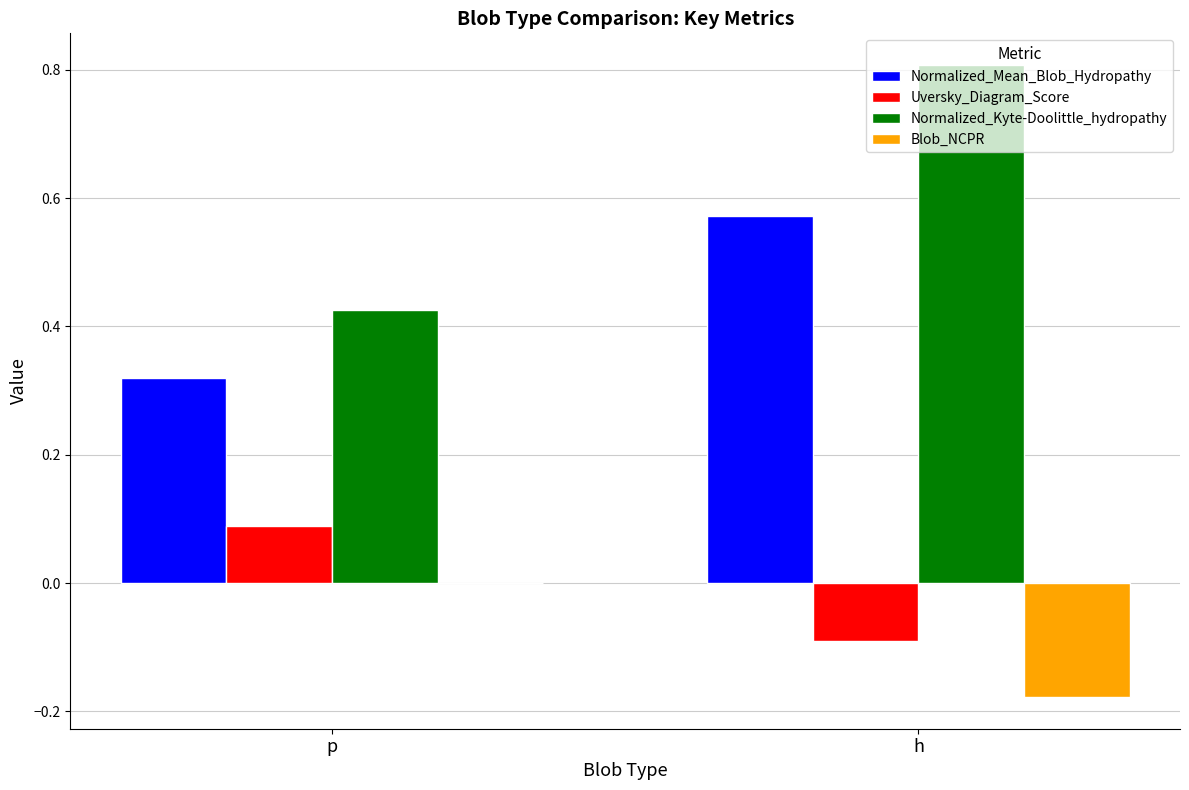

What is the approximate value of Normalized_Kyte-Doolittle_hydropathy at h?

0.8